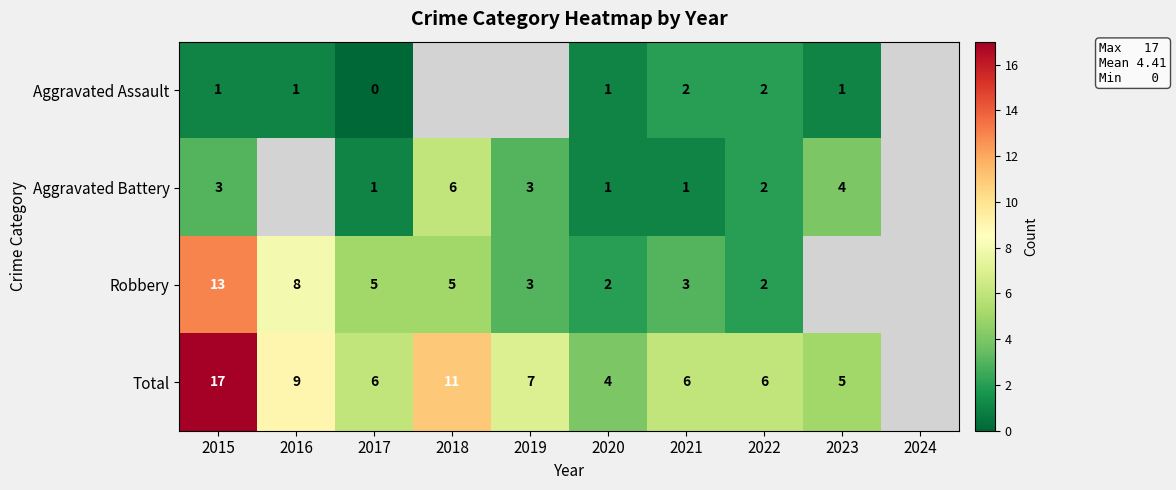

What is the difference between the Robbery values at 2020 and 2018?

3